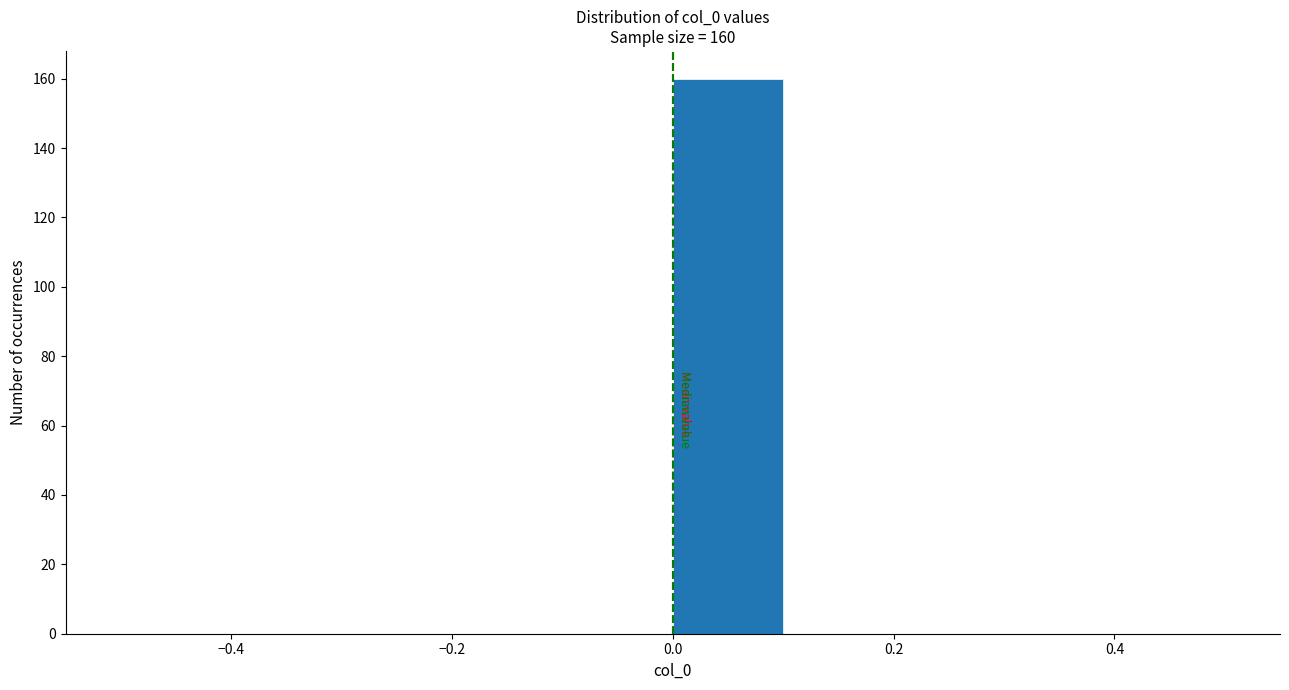

Over which range of the x-axis is the bar tallest?

0.0 to 0.1